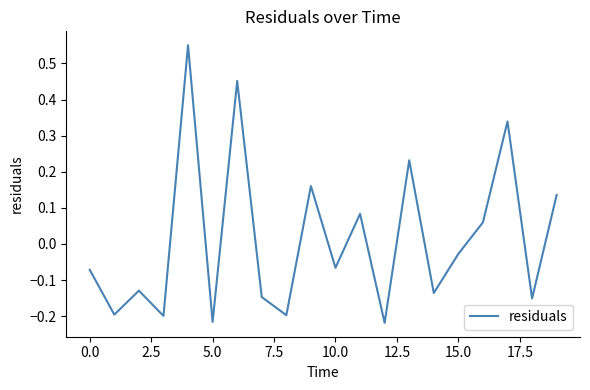

How many series are shown in this chart?

1